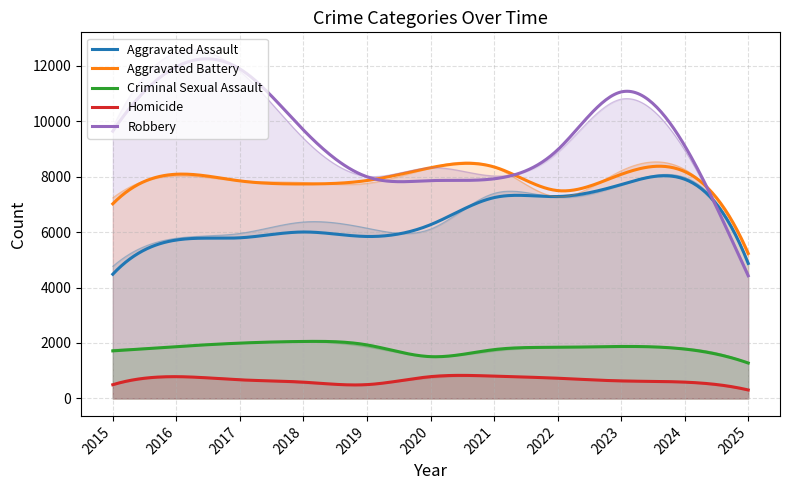

How many interior local peaks does the Homicide series have?

2